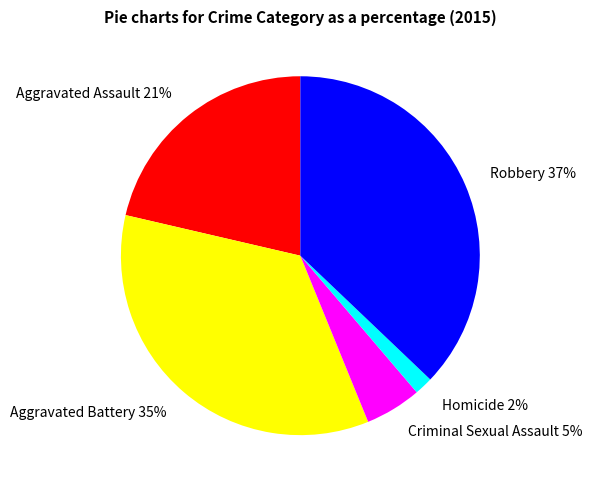

To the nearest percent, what is the difference between the Homicide and Criminal Sexual Assault slice percentages?

3%